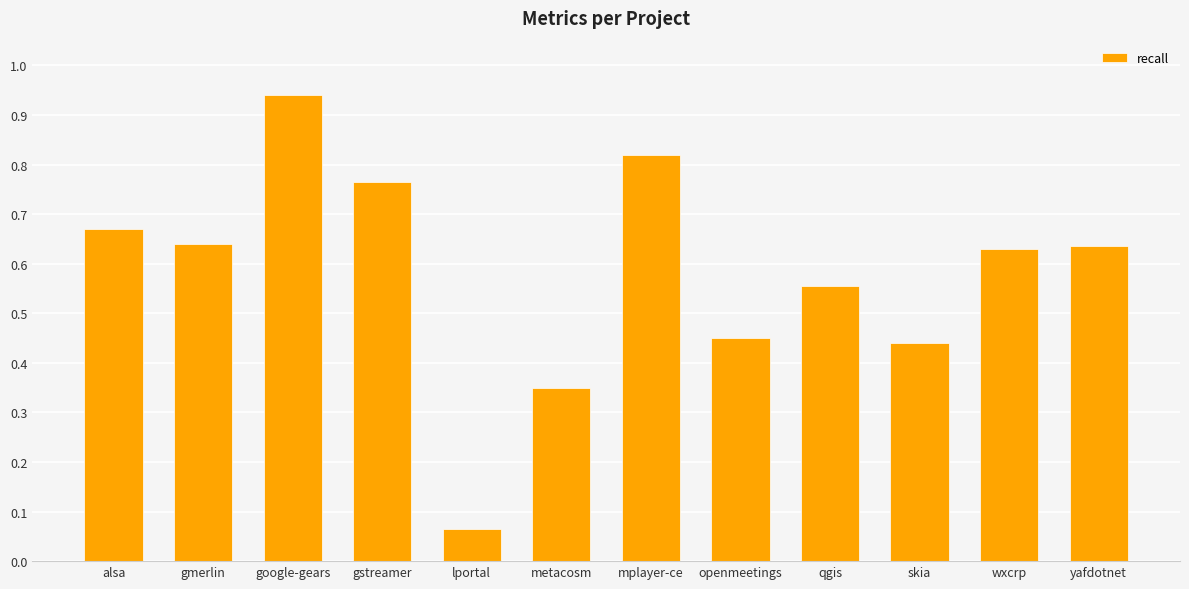

What is the label of the 3rd bar from the left?

google-gears